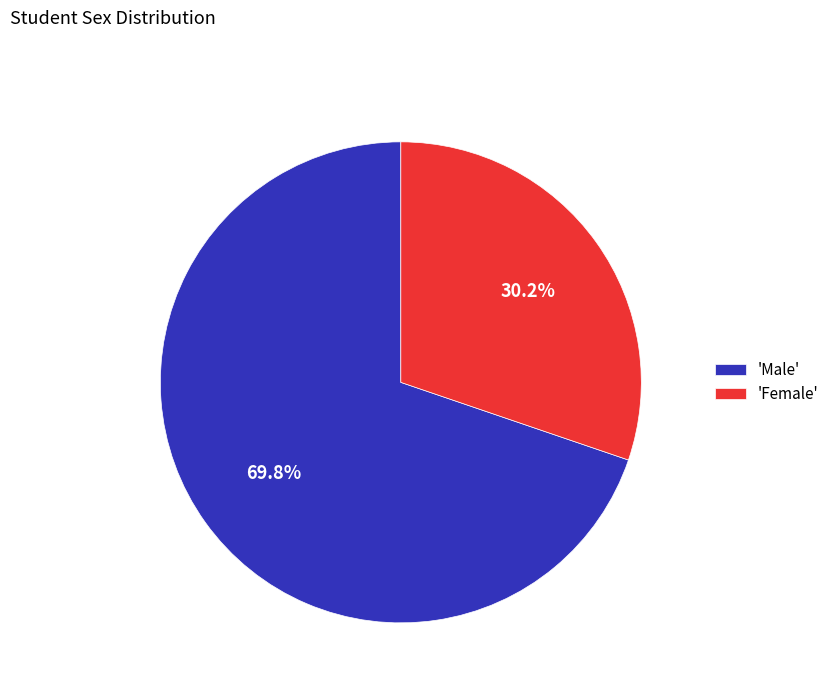

Rank the categories by value from lowest to highest.

'Female', 'Male'